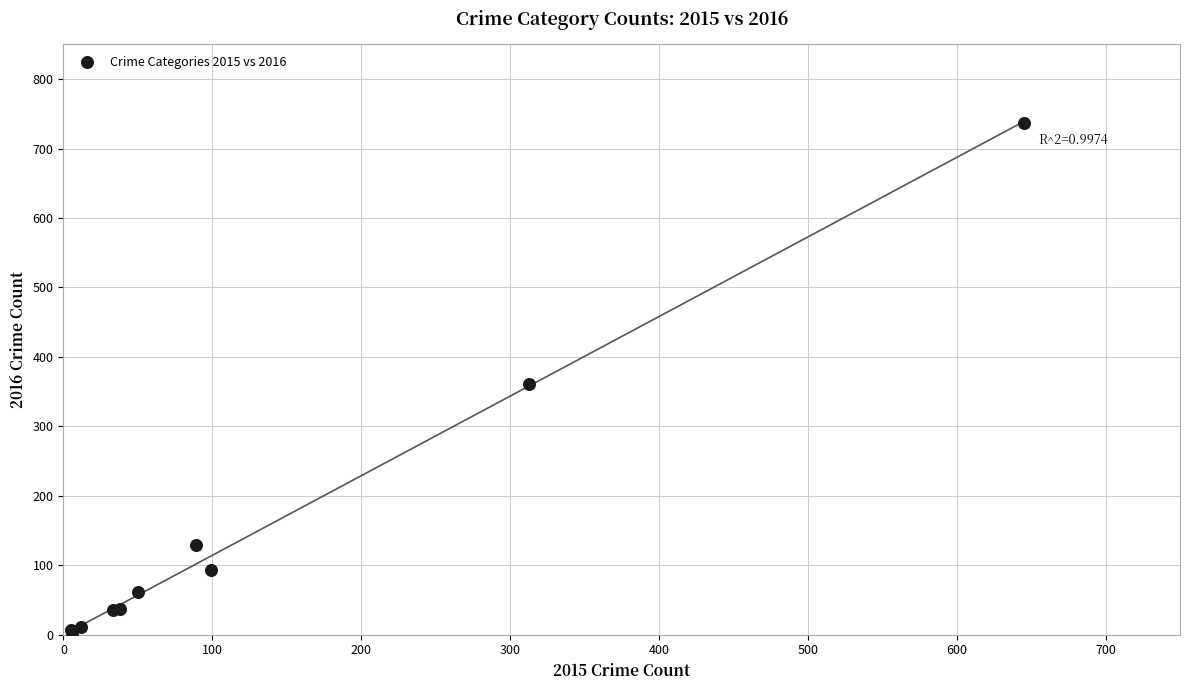

What Y value in the scatter plot is closest to 370?

361